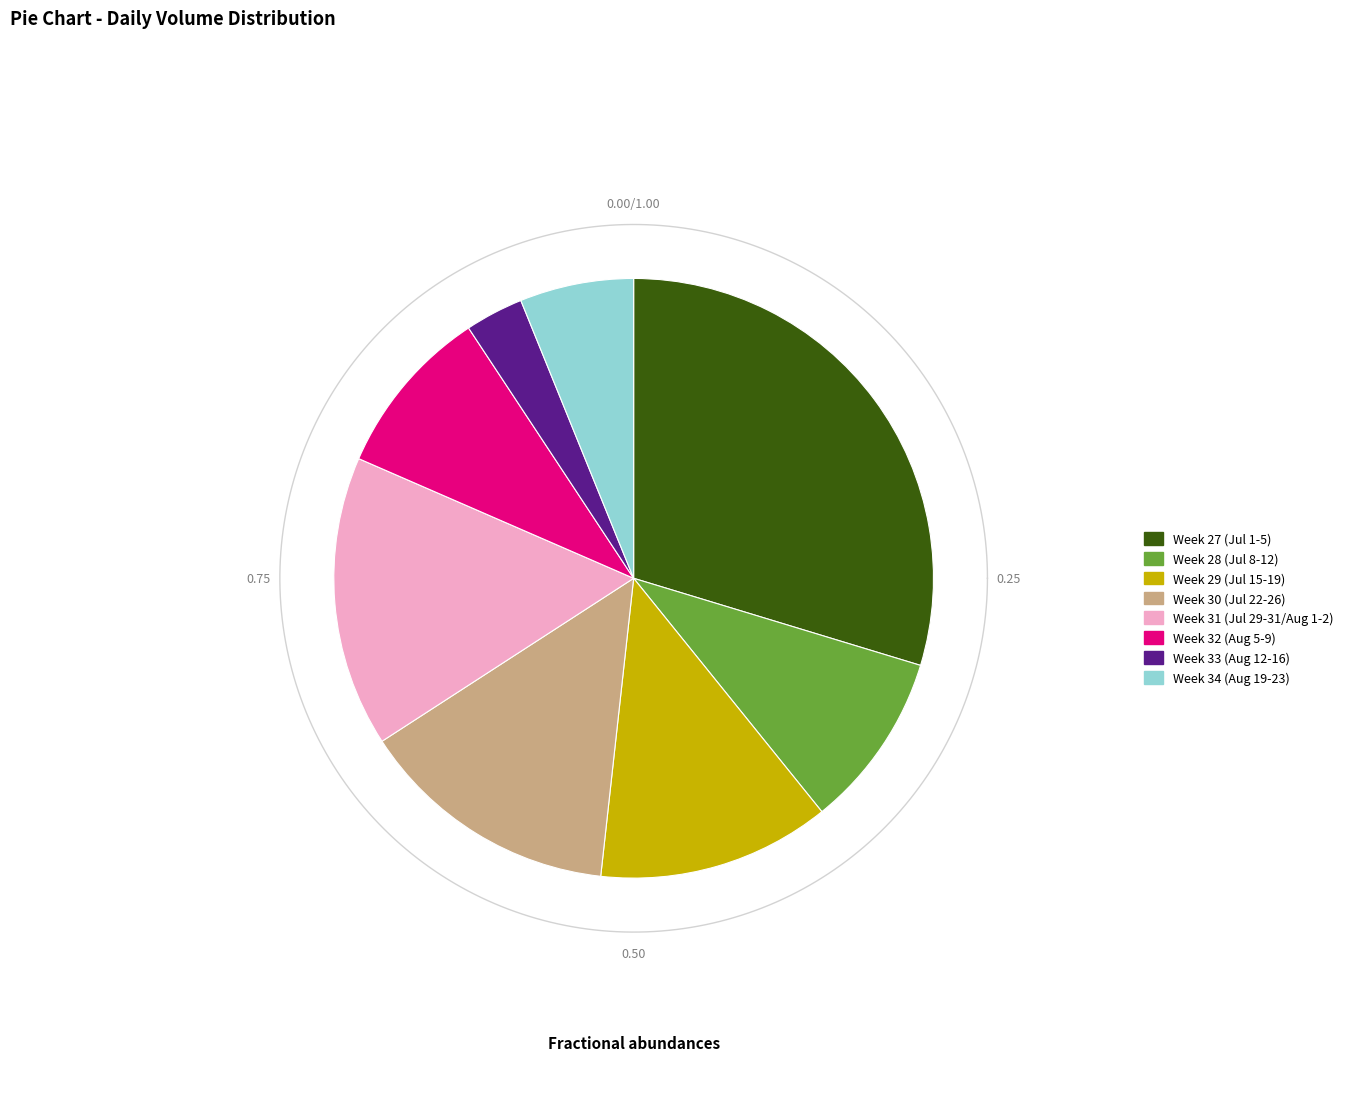

Is there a majority slice in this chart?

No